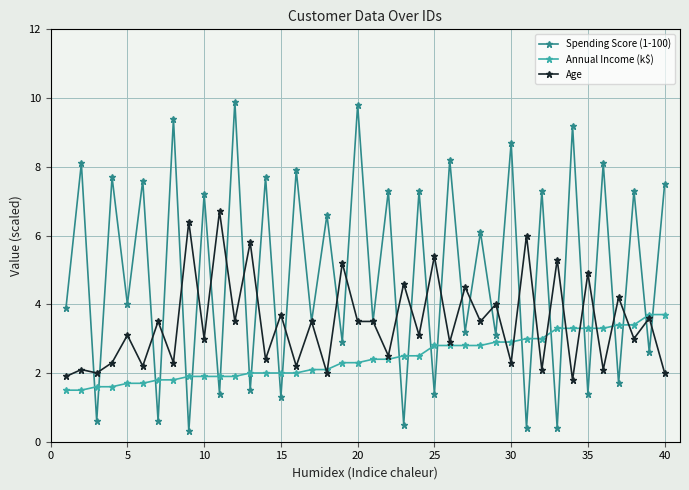

Does the chart have visible grid lines?

Yes